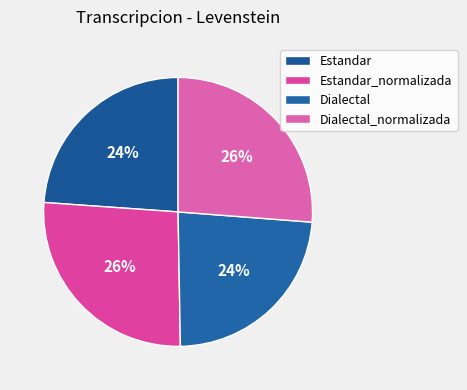

Is it true that Dialectal_normalizada is 26% of the pie?

True